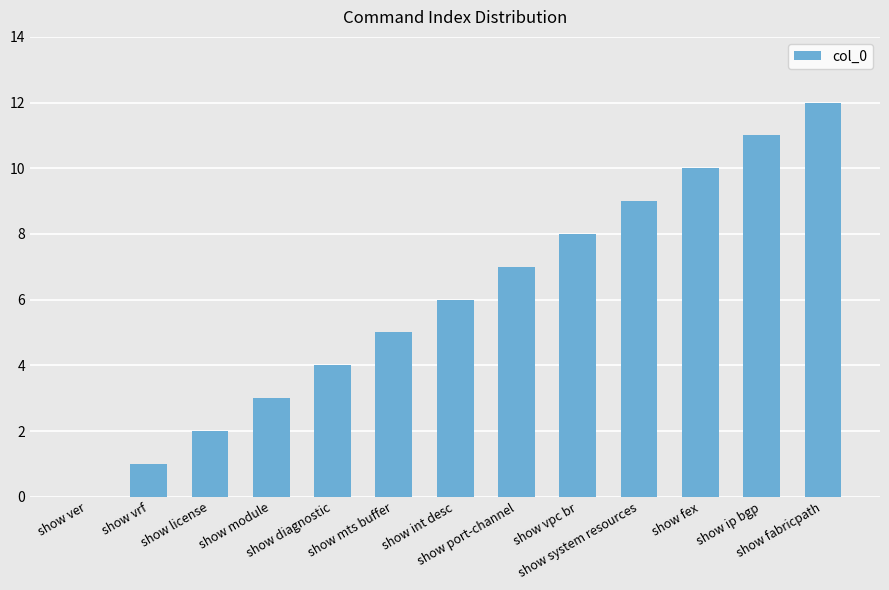

How many categories are shown in the chart?

13